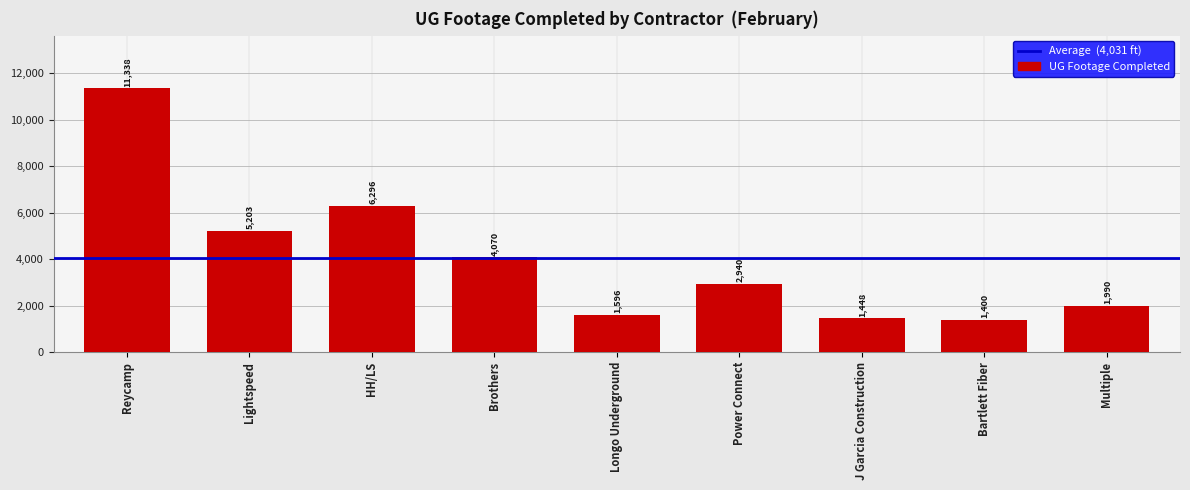

What is the change in value from Power Connect to J Garcia Construction?

-1492